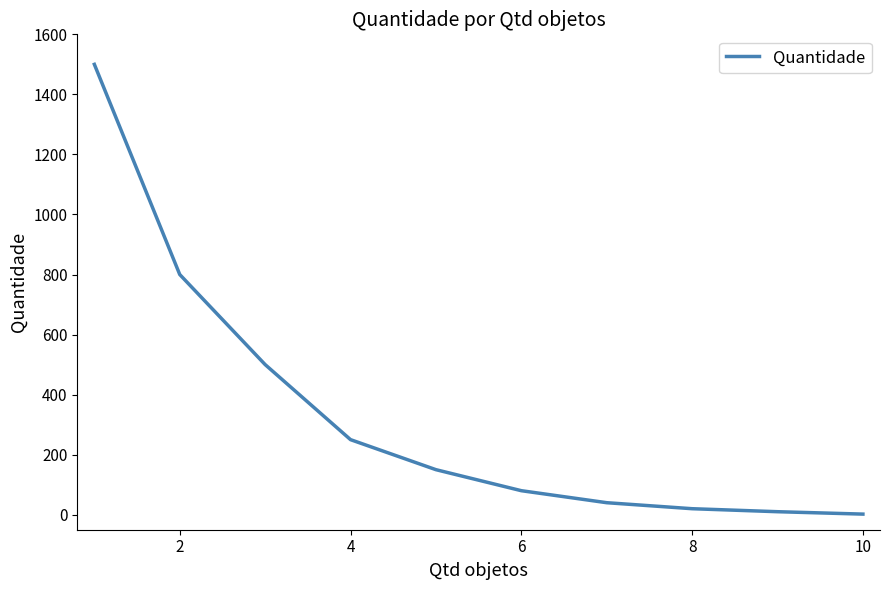

What is the average value?

335